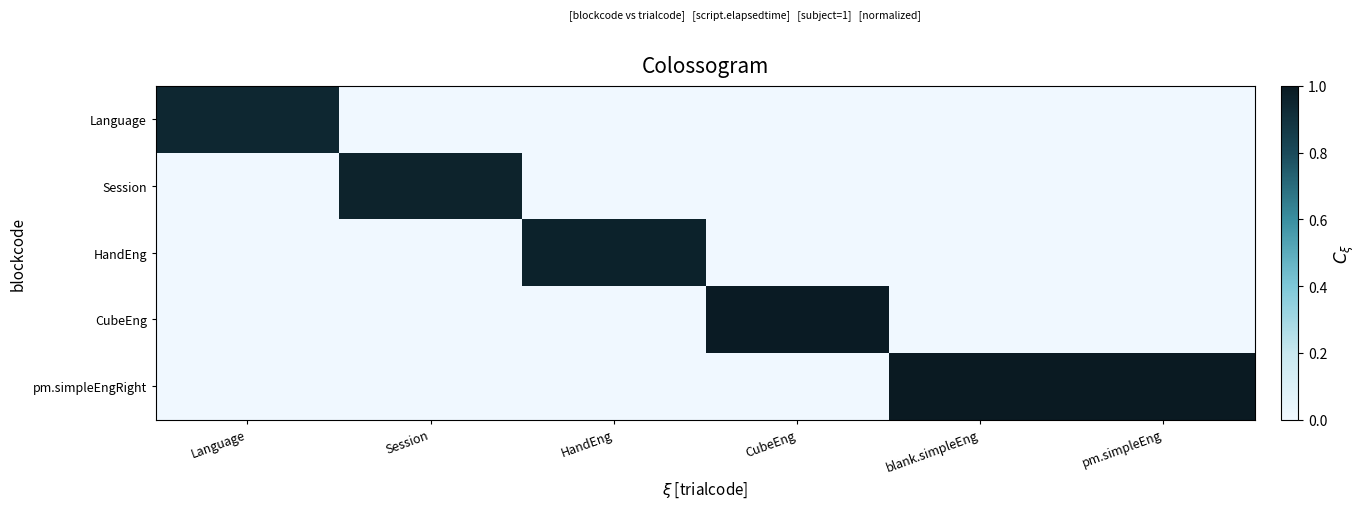

What is the greatest value displayed?

1.0